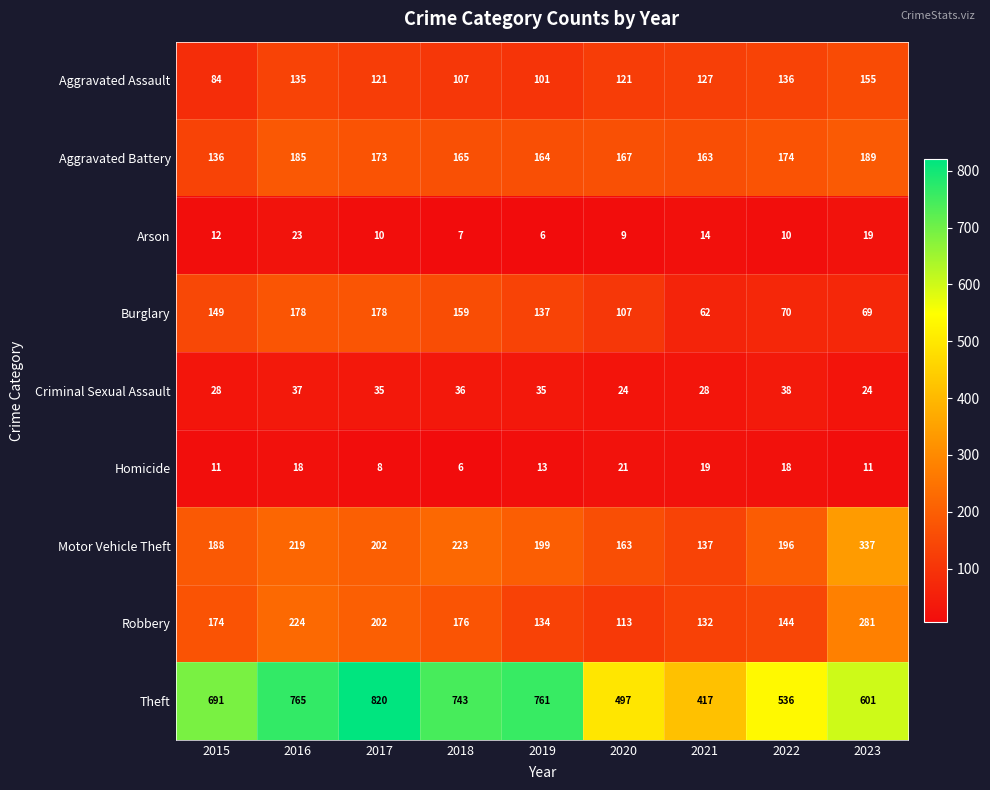

What is the average value of the Aggravated Battery series?

168